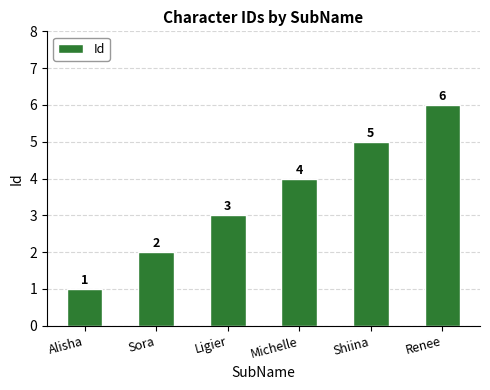

What is the maximum value shown in the chart?

6